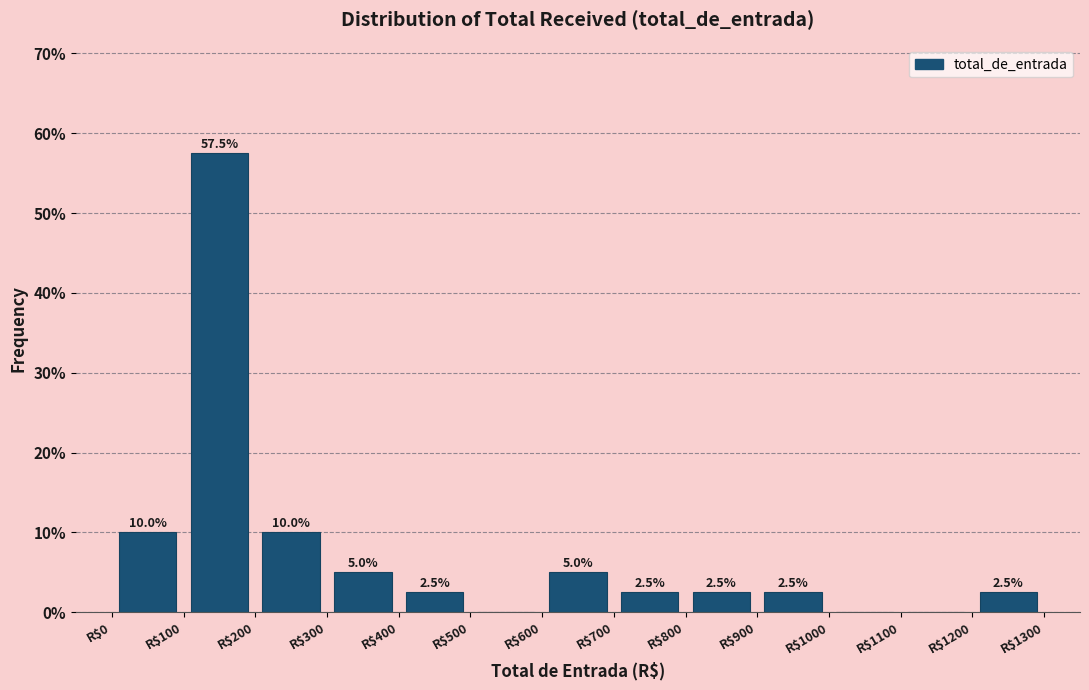

Over which range of the x-axis is the bar tallest?

100 to 200